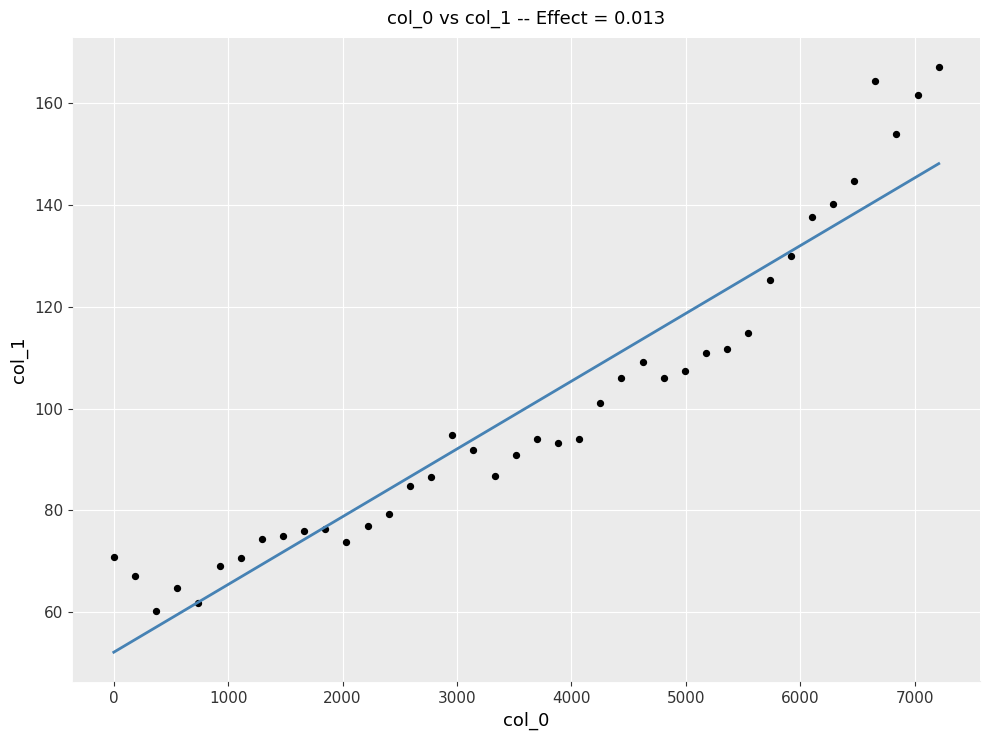

What is the range of X values (max minus min)?

7211.9